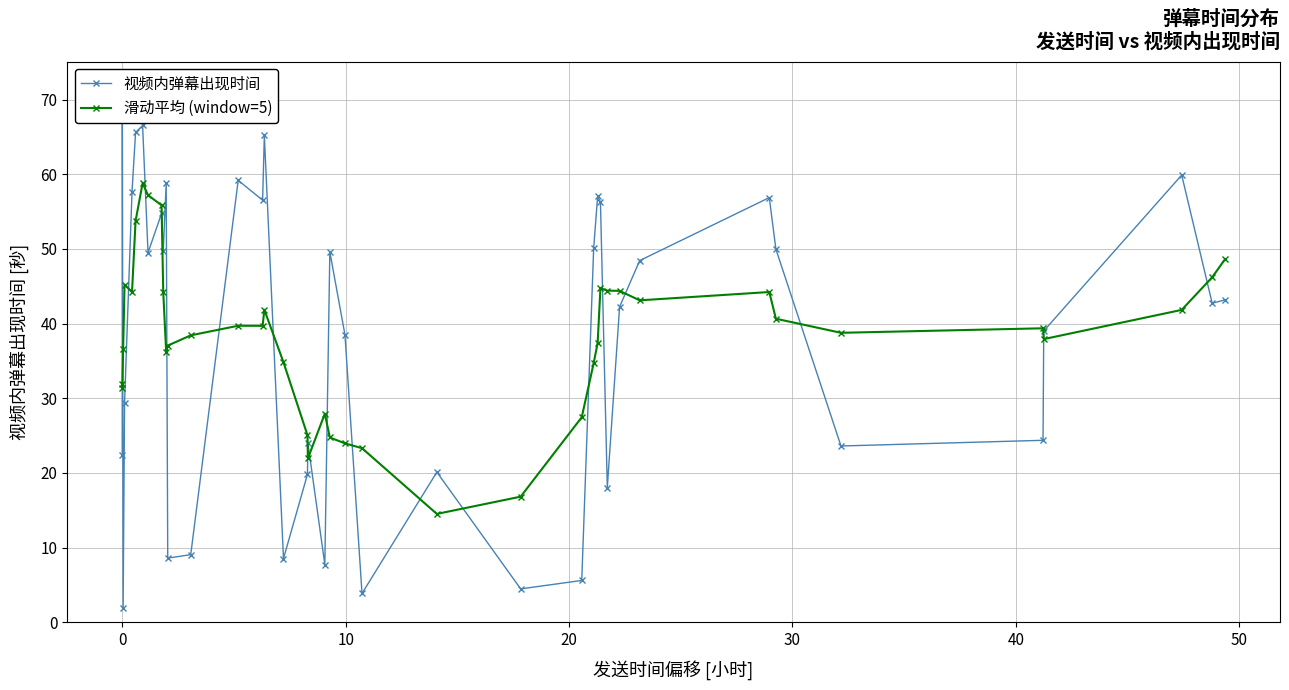

What is the value of the 滑动平均 (window=5) point at the 7th from the left?

58.8